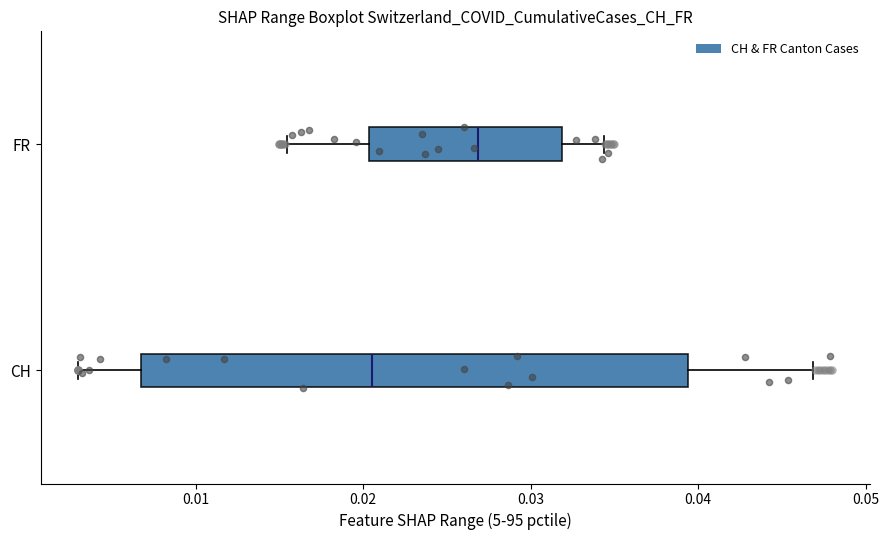

Where is the right edge of the box for CH on the x-axis? The values are not printed on the chart, so give them approximately, as read against the axis.

0.039